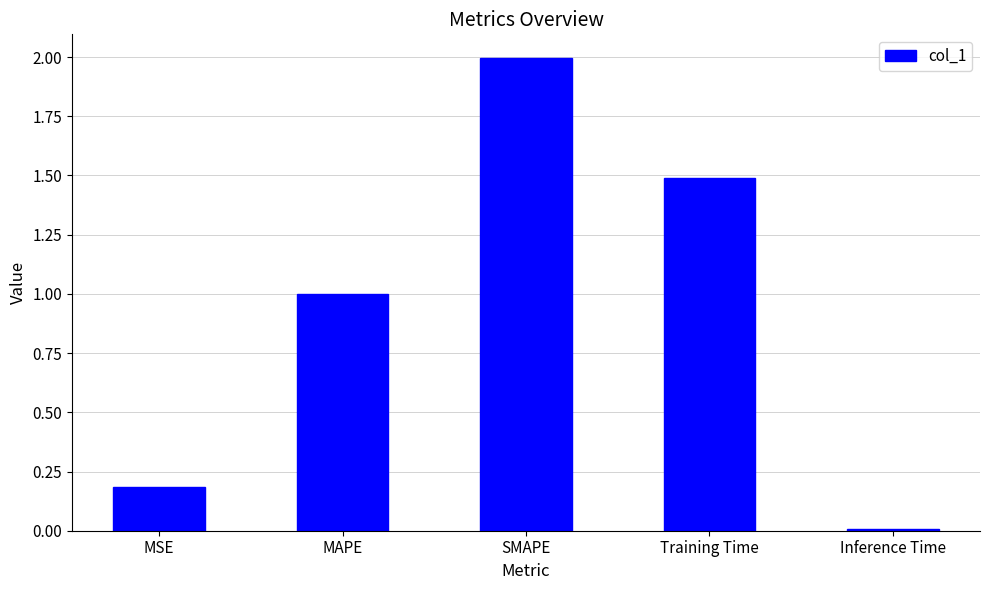

What is the difference between the maximum and minimum values?

2.0